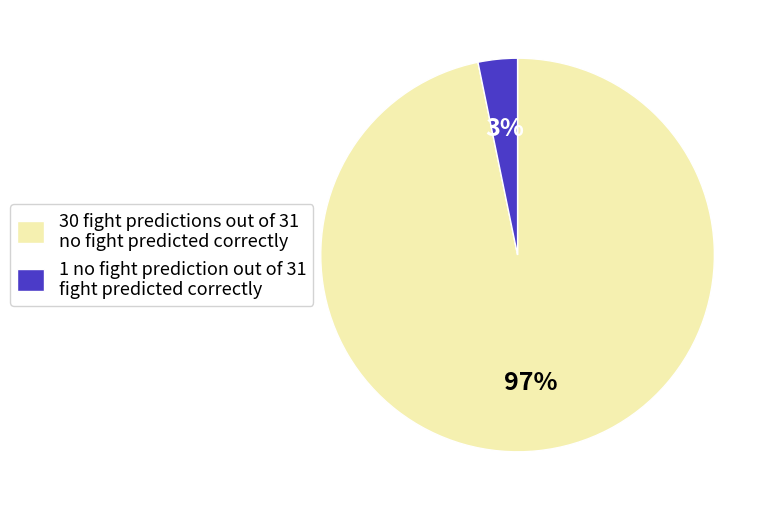

Which has a higher value, 1 no fight prediction out of 31 fight predicted correctly or 30 fight predictions out of 31 no fight predicted correctly?

30 fight predictions out of 31 no fight predicted correctly